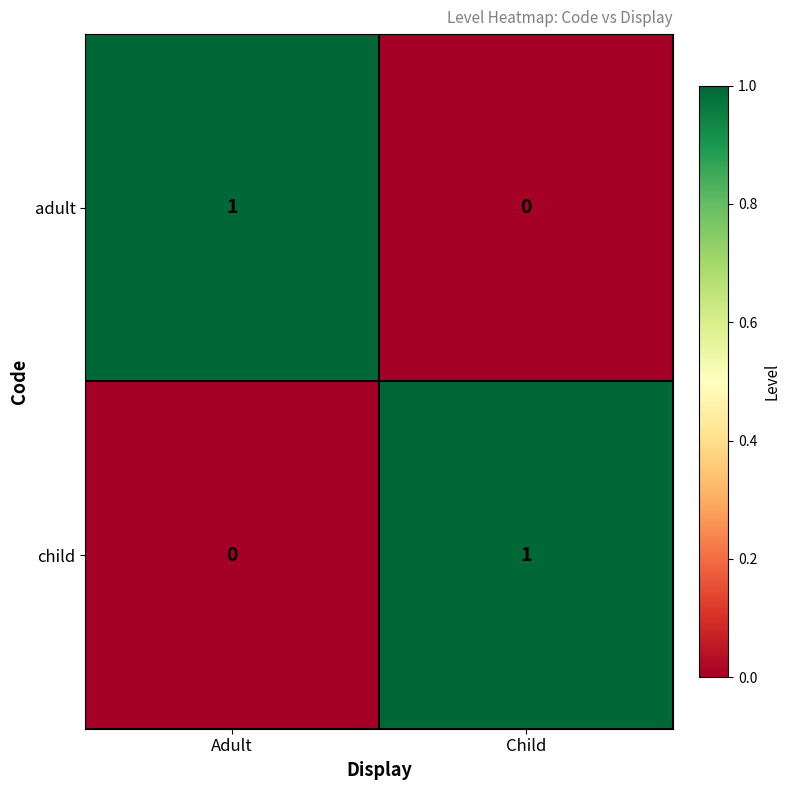

At which label does child reach its peak?

Child